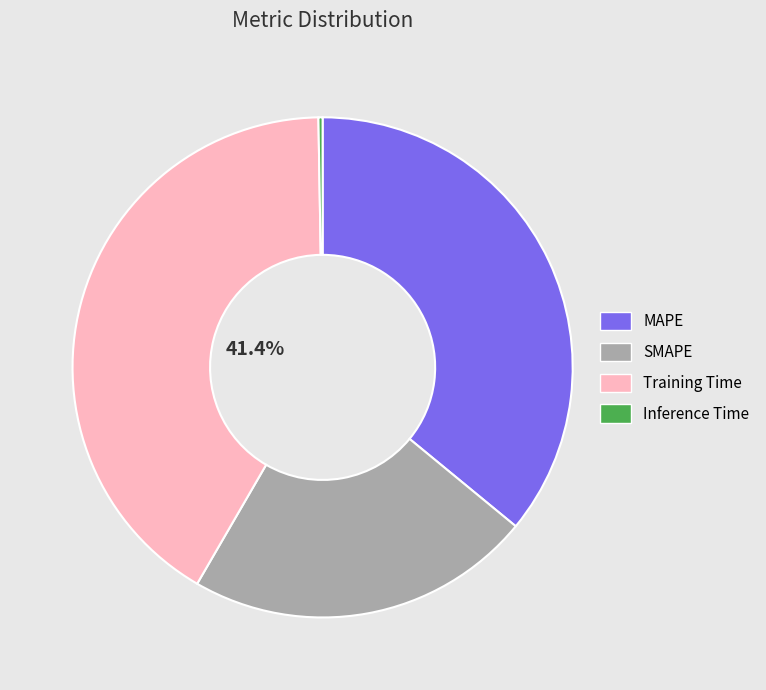

Approximately how many times larger is the value at SMAPE compared to MAPE?

0.6